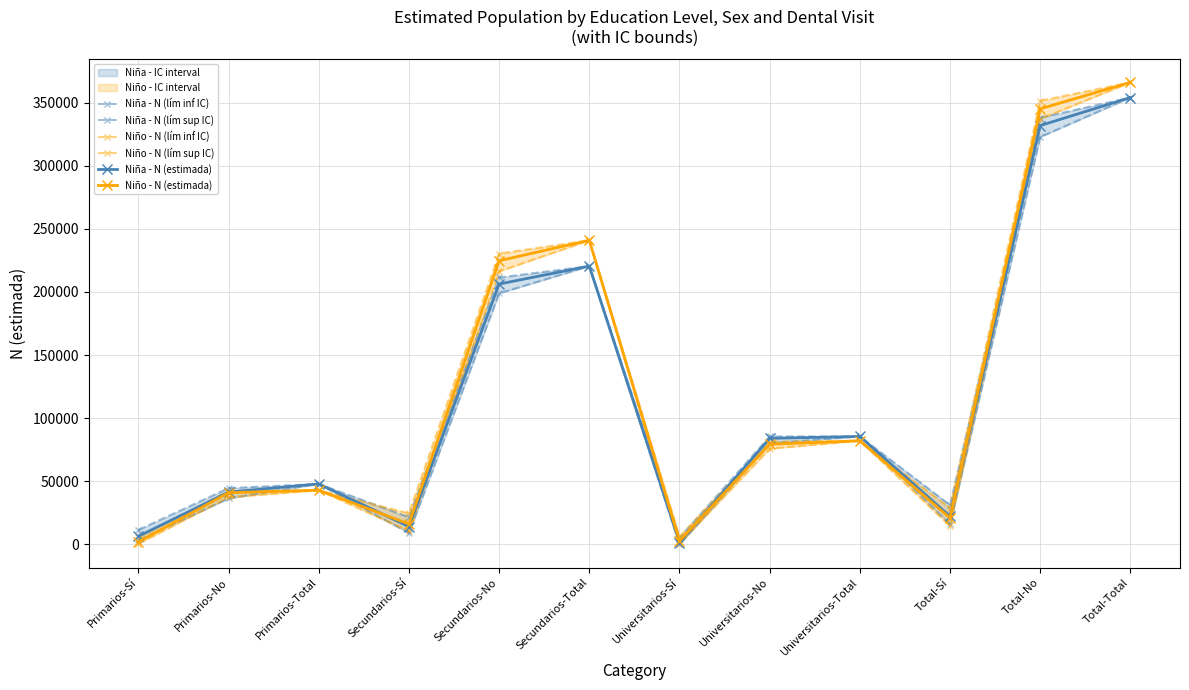

What is the label of the 2nd point from the right?

Total-No